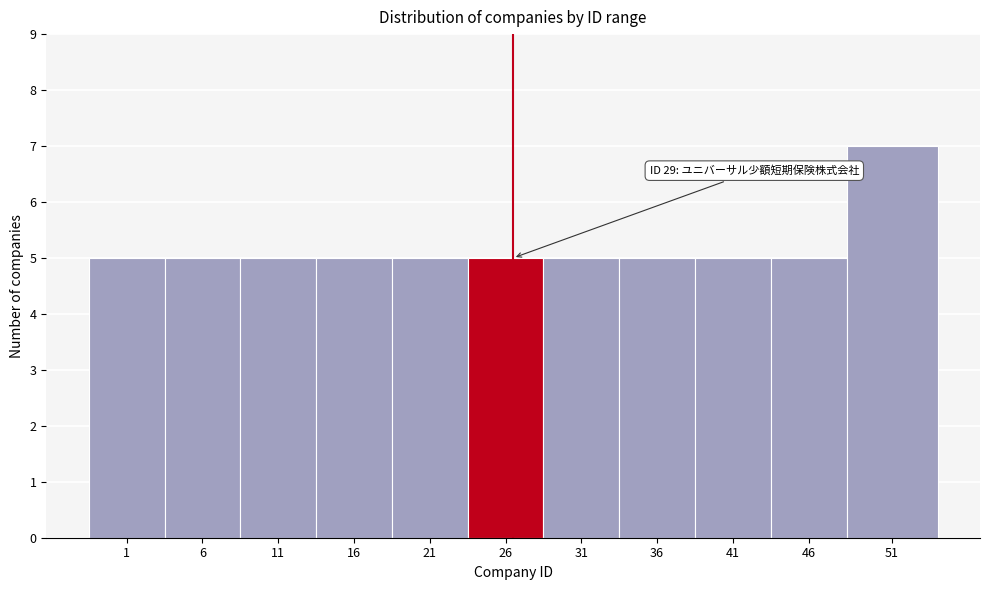

Reading left to right, extract all data points from this chart.

5	5	5	5	5	5	5	5	5	5	7